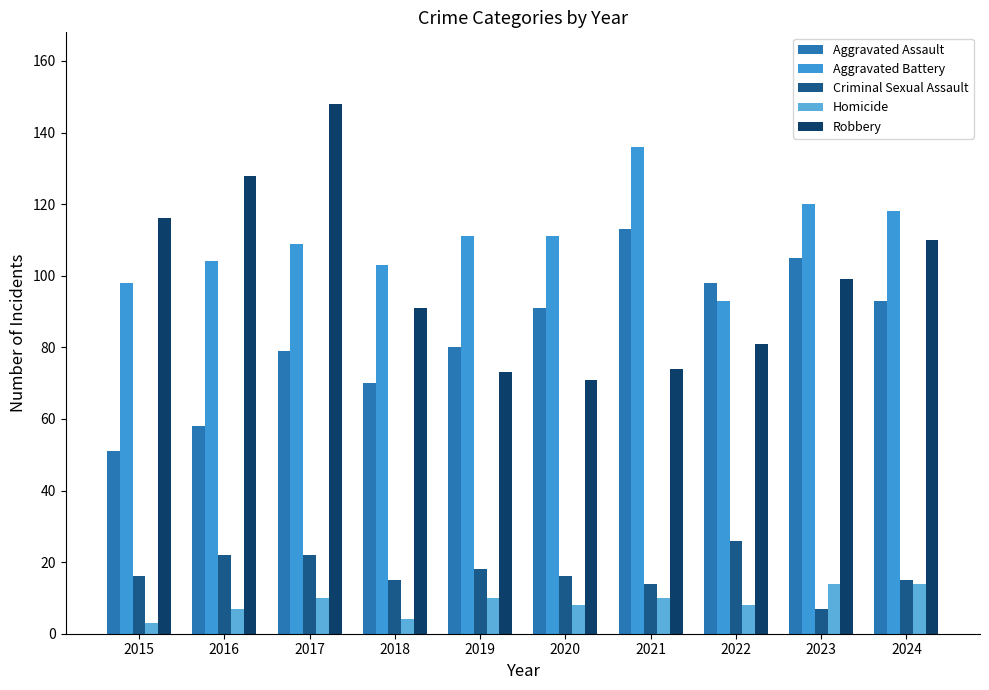

Which category has the lowest value across all series?

2015